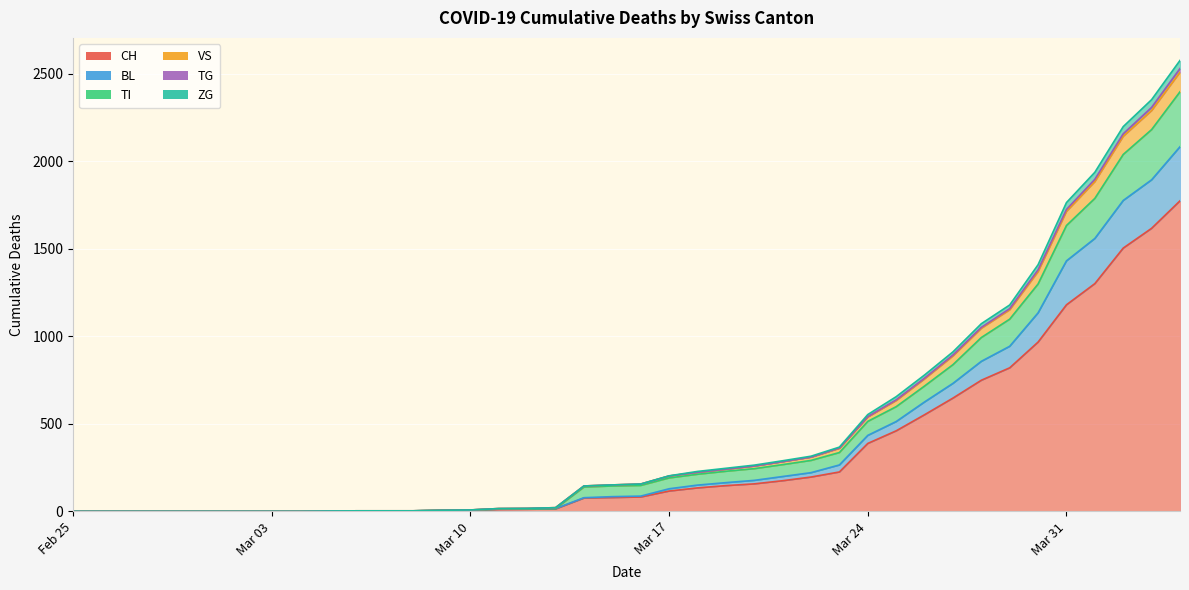

Between 2020-02-26 and 2020-03-27, which is larger?

2020-03-27